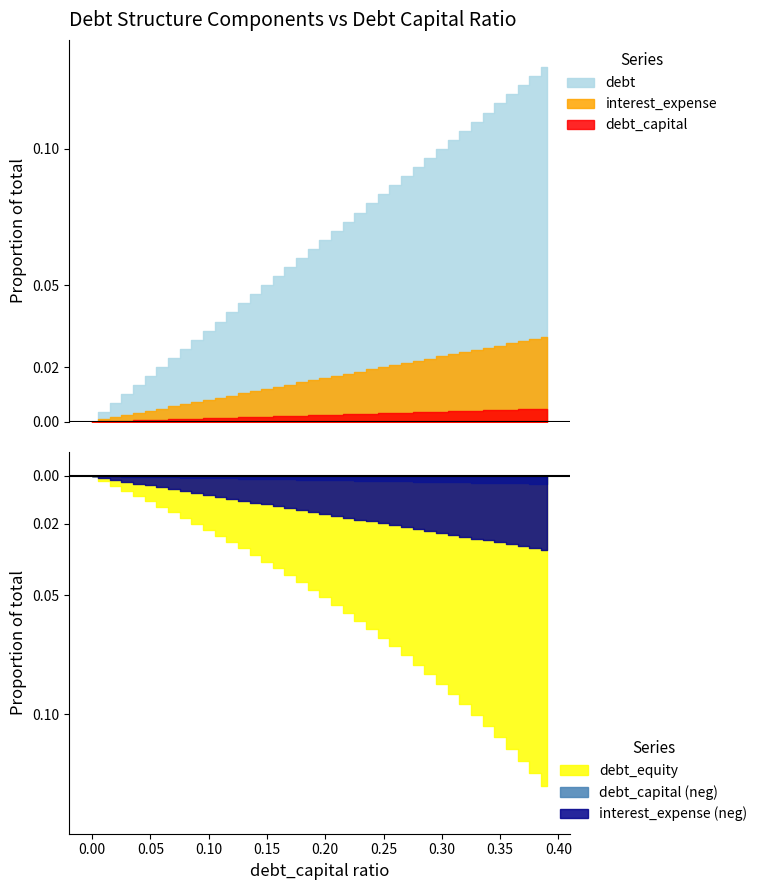

True or false: interest_expense and debt_equity intersect in this chart.

False